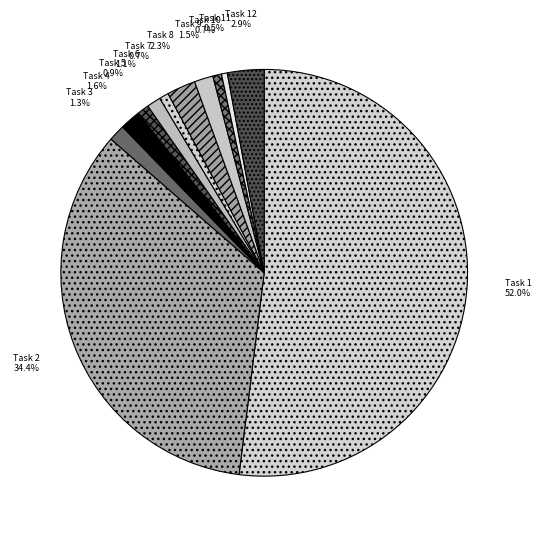

Is it true that Task 1 is 44% of the pie?

False